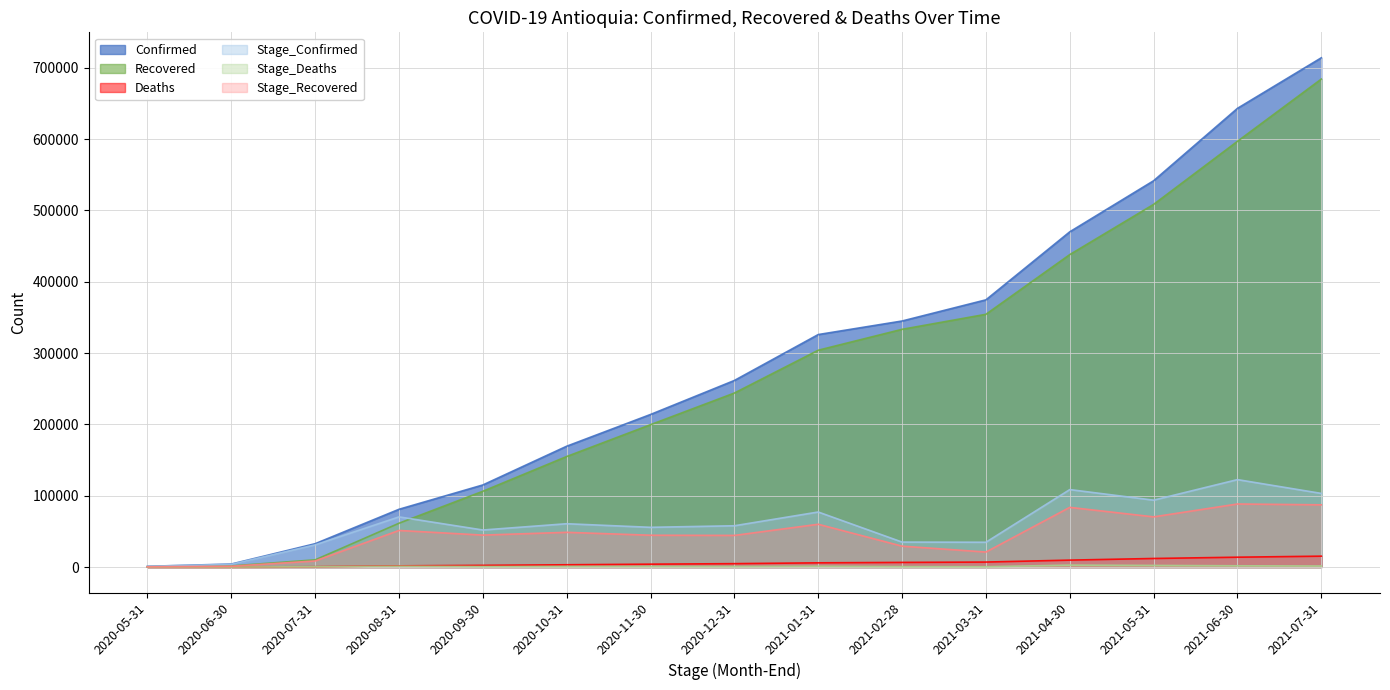

At 2021-03-31, list the series in order from largest to smallest.

Confirmed, Recovered, Stage_Confirmed, Stage_Recovered, Deaths, Stage_Deaths